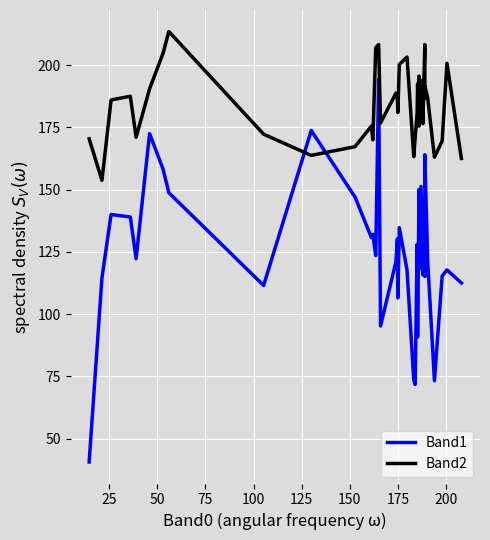

Rank the series by their maximum value, from highest to lowest.

Band2, Band1